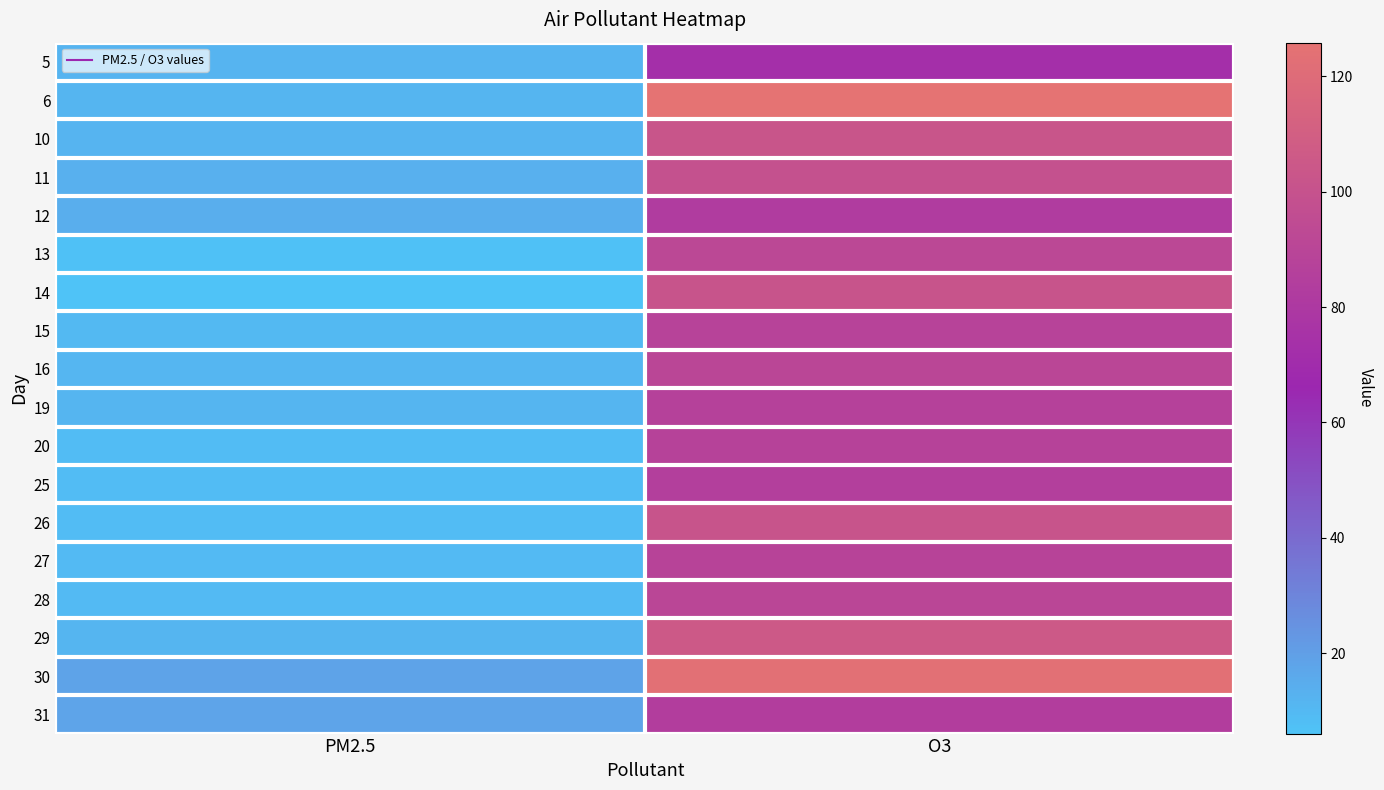

Count the number of categories in the chart.

2